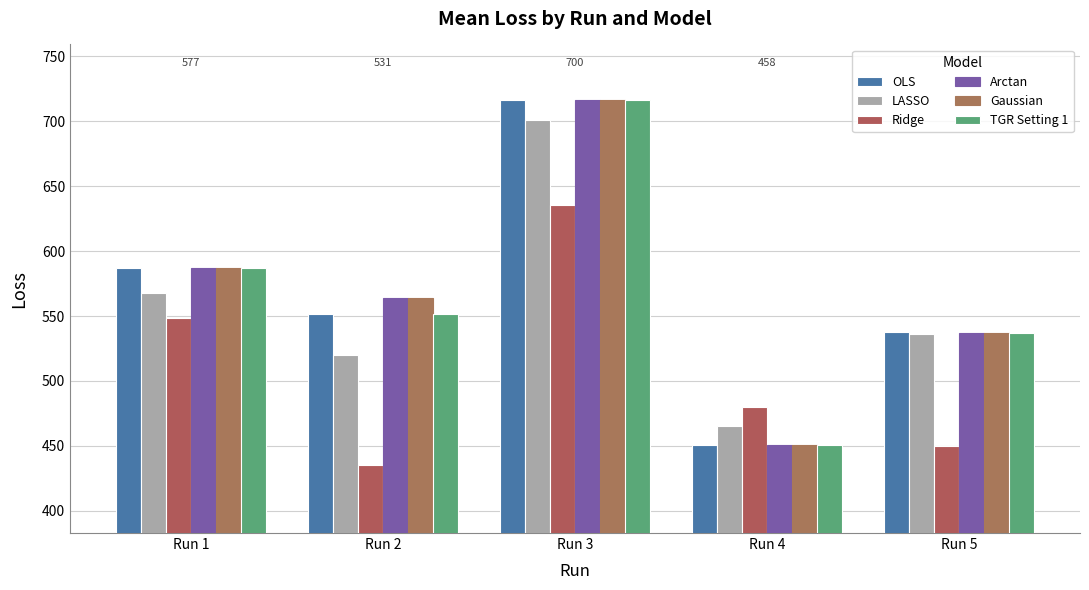

Count the number of categories in the chart.

5